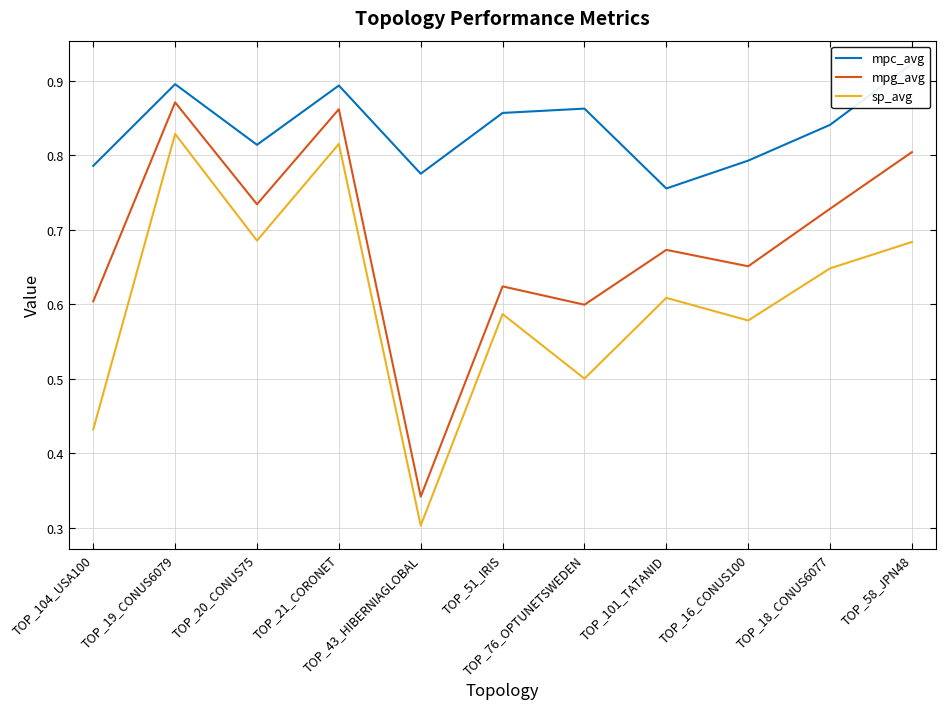

What is the lowest value of the mpg_avg series?

0.3